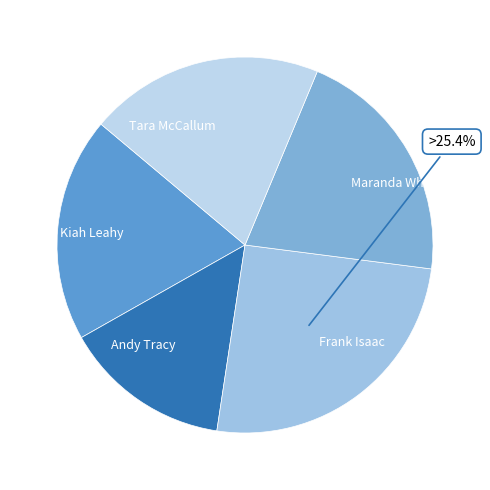

To the nearest percent, what is the difference between the Maranda Whitt and Frank Isaac slice percentages?

5%